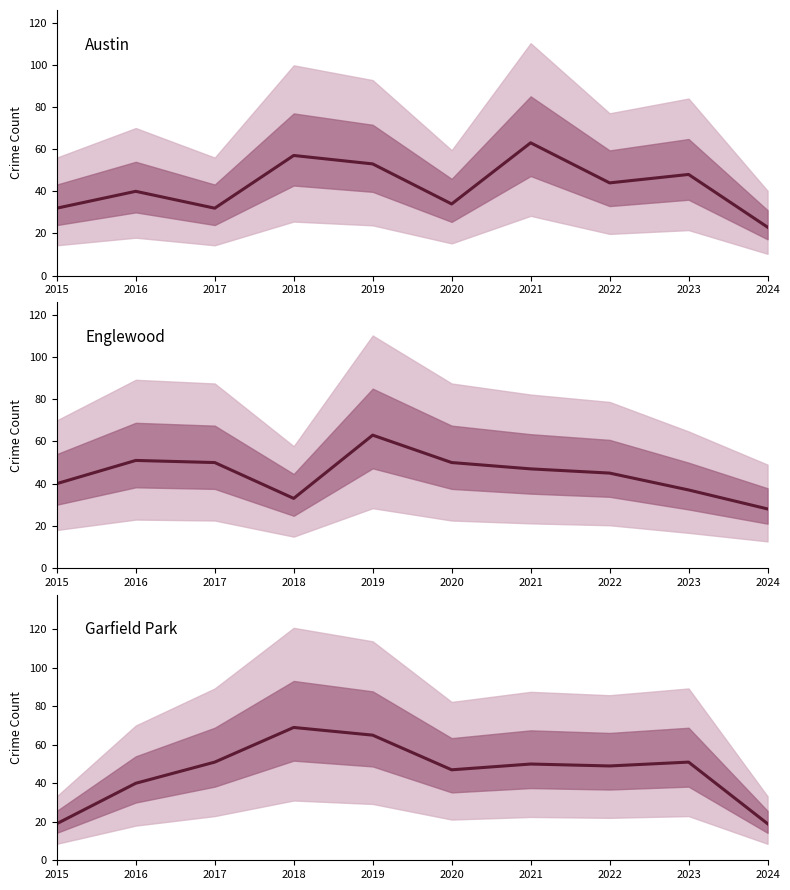

What is the difference between the Englewood values at 2022 and 2021?

2